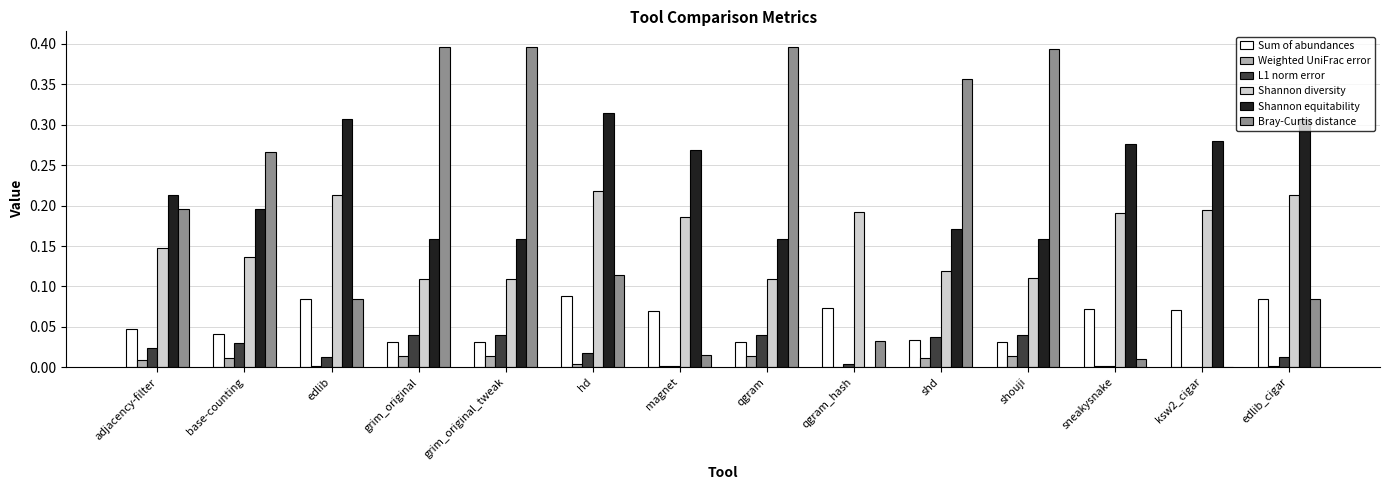

The Bray-Curtis distance series shows 0.1 at grim_original_tweak. True or false?

False